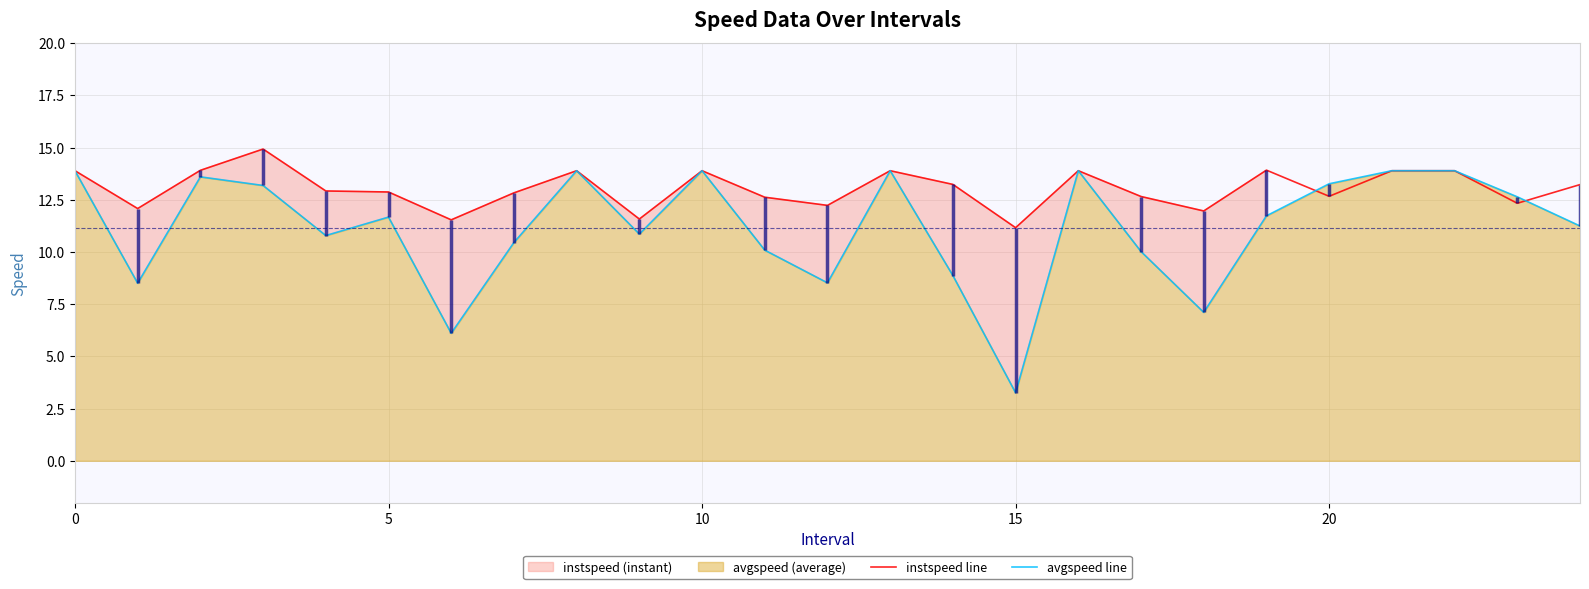

What is the maximum value for avgspeed line?

13.9